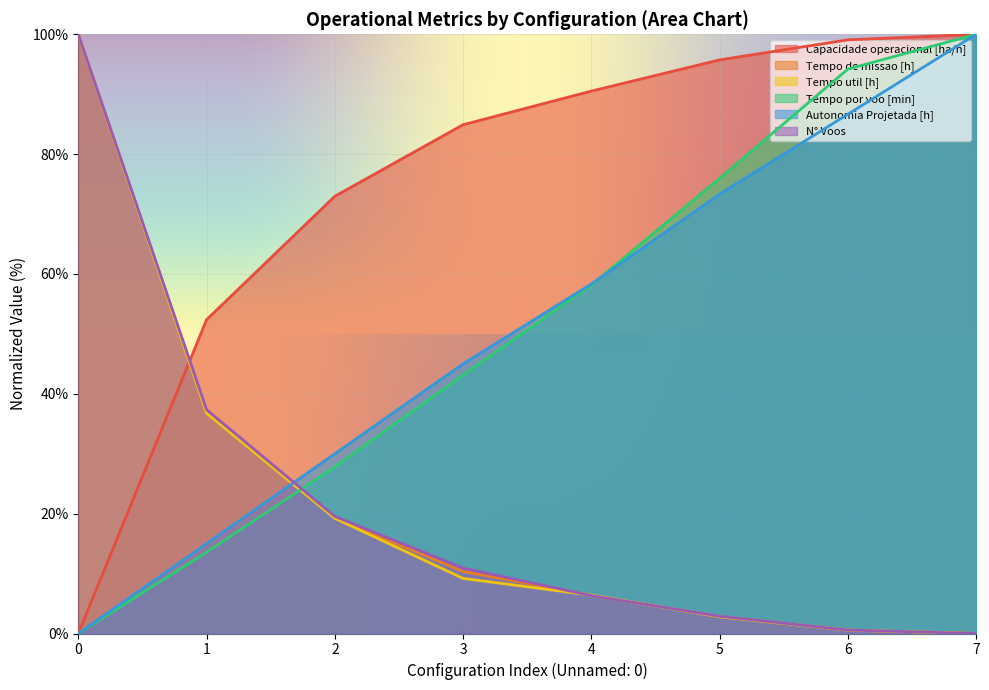

True or false: N° Voos and Autonomia Projetada [h] intersect in this chart.

True